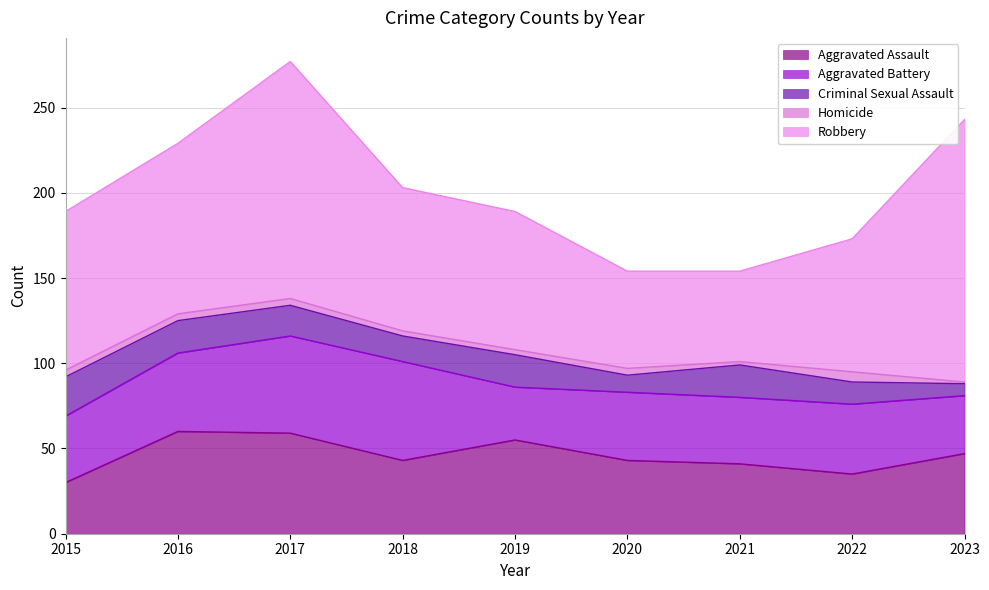

How many intersections are there between Aggravated Battery and Aggravated Assault?

5